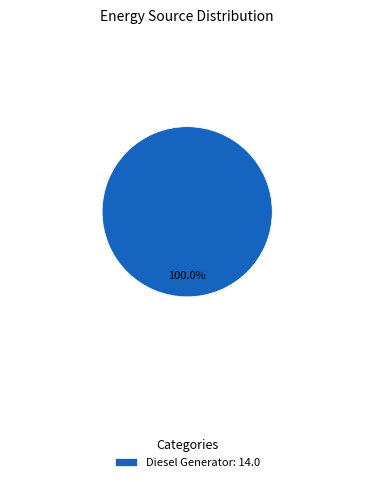

Rank the categories by value from highest to lowest.

Diesel Generator: 14.0